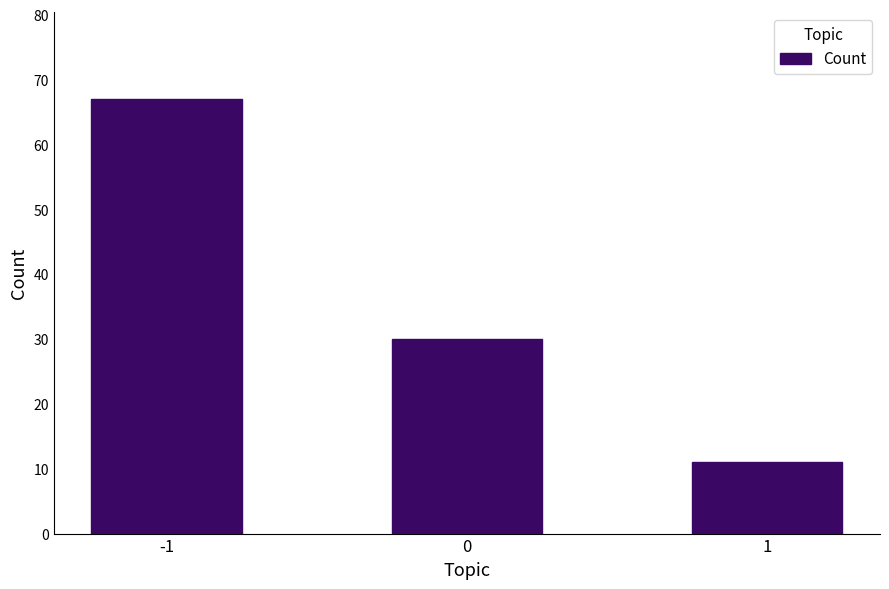

The value at -1 is 67. True or false?

True